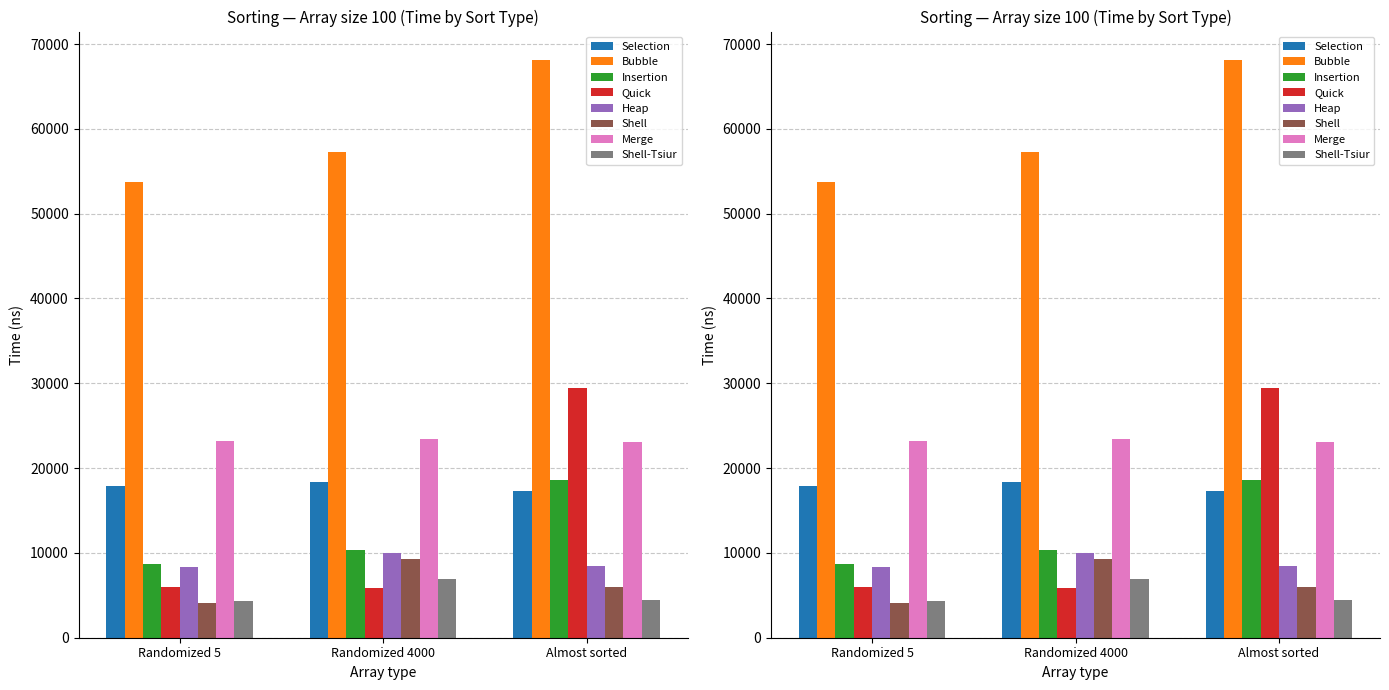

At which category does the chart reach its peak across all series?

Almost sorted